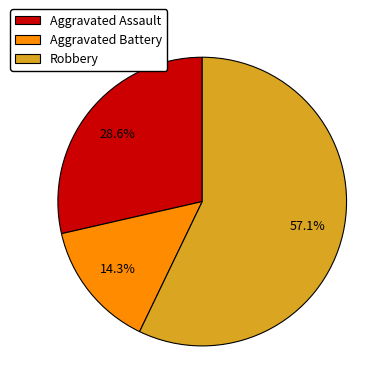

Rank the categories by value from lowest to highest.

Aggravated Battery, Aggravated Assault, Robbery